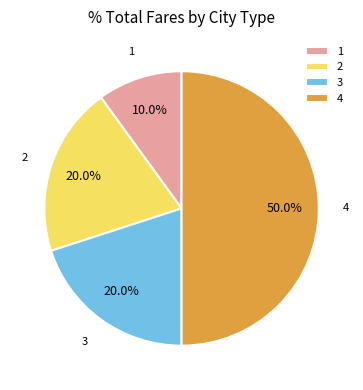

Does 1 represent more than half of the total?

No